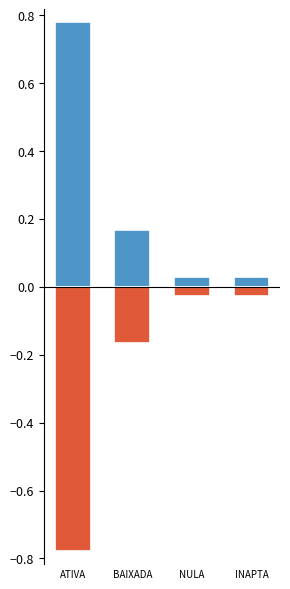

Rank the series at BAIXADA from highest to lowest value.

Positive, Negative